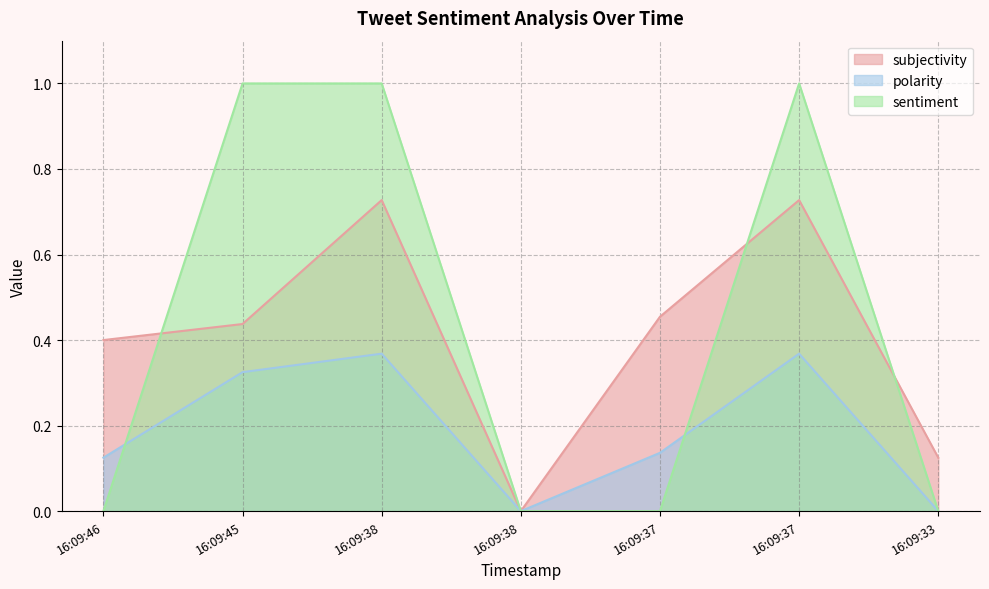

Which series has the widest spread of values?

sentiment